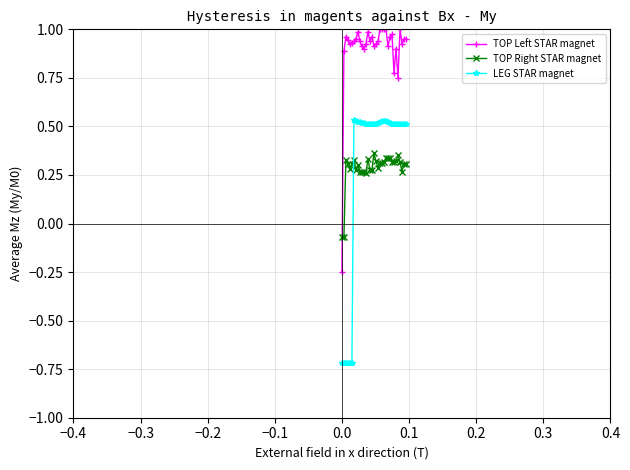

How many positive values does the TOP Left STAR magnet series have?

32